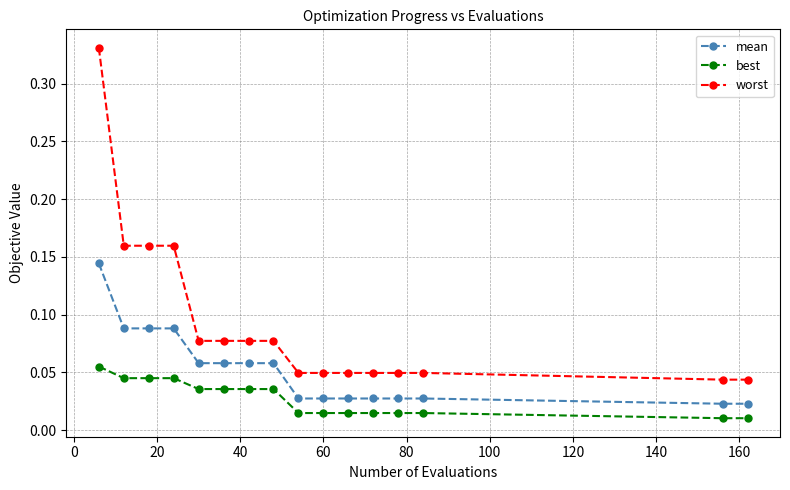

Which series has the largest range (max minus min)?

worst